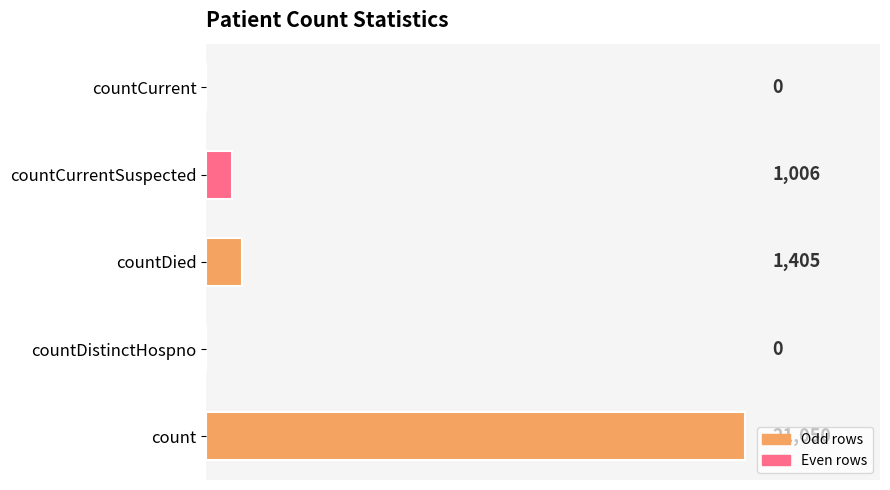

How many data points does each series have?

5